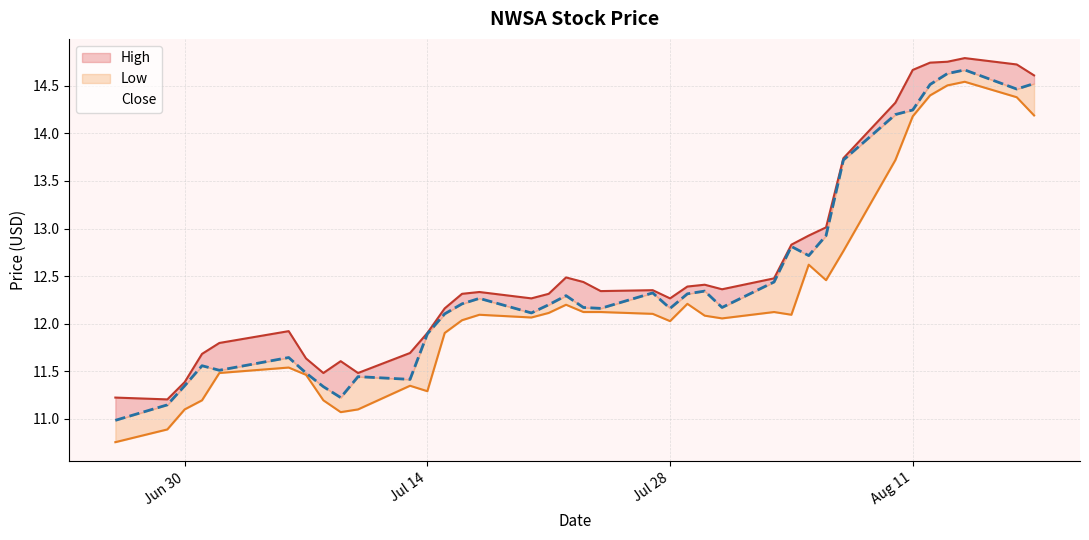

What is the label of the 36th point from the left?

2020-08-17